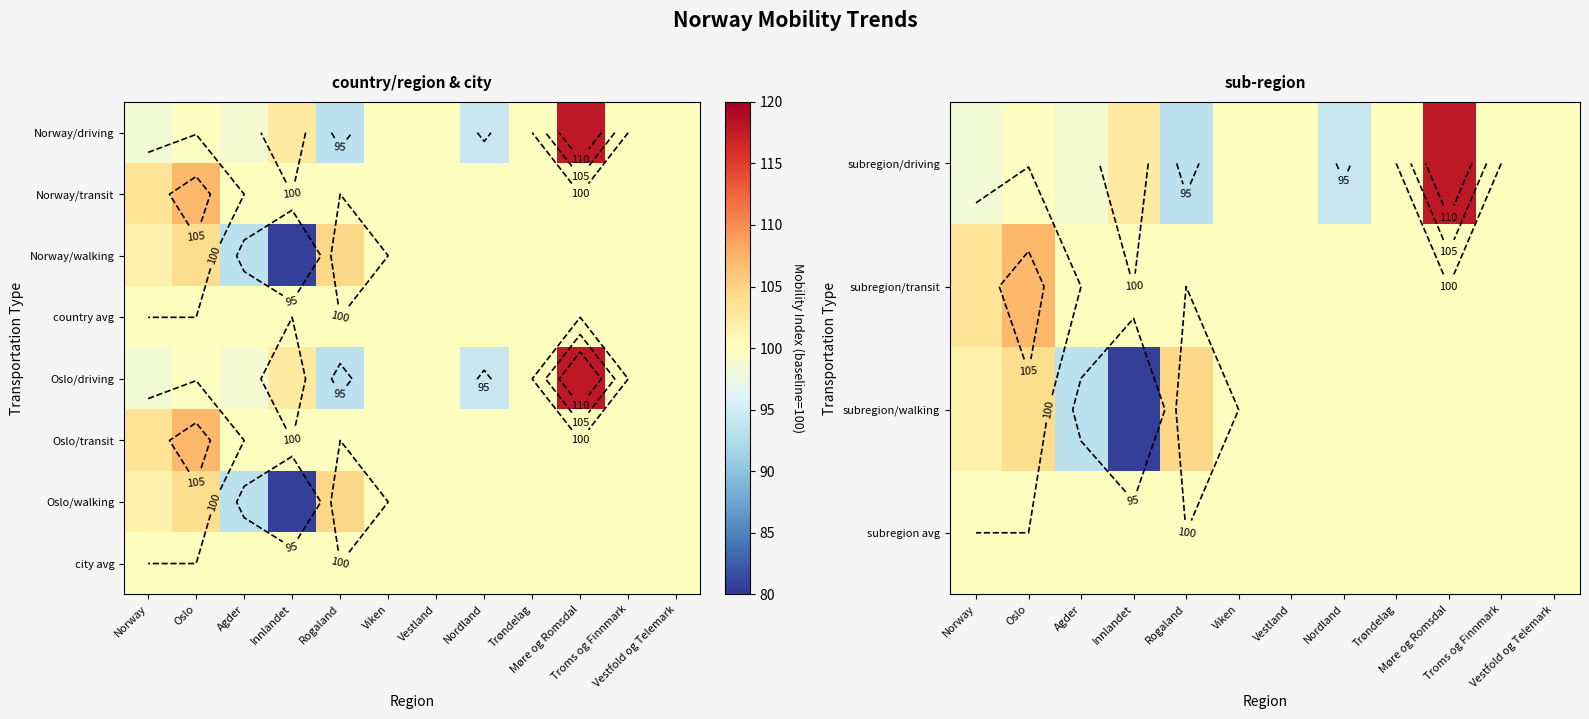

At which label is Oslo/walking closest to 92?

Agder